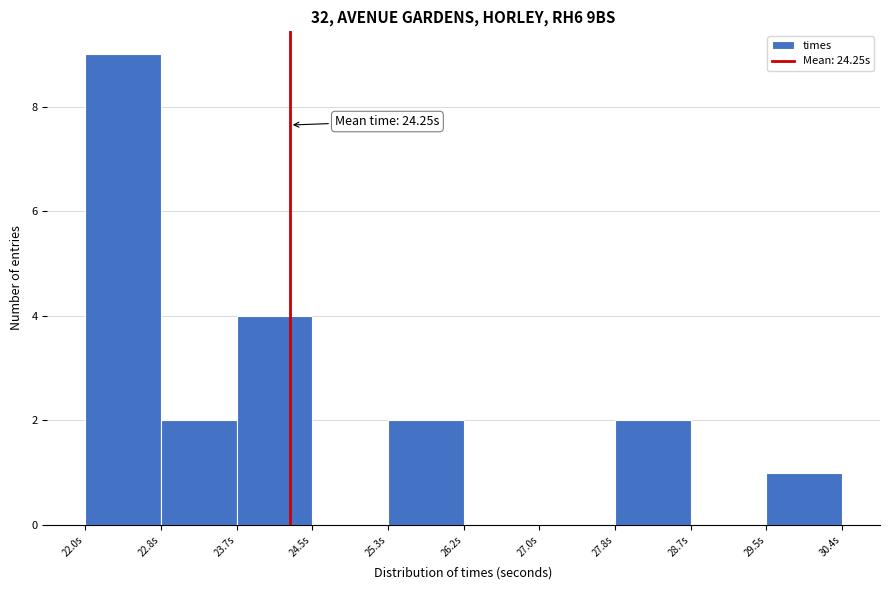

Over which range of the x-axis is the bar tallest?

22.0 to 22.8